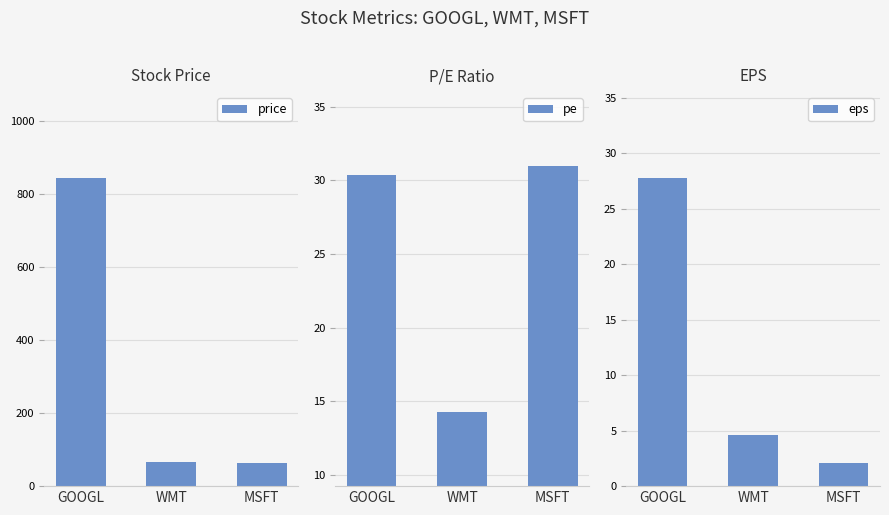

Is it true that eps equals 4.6 at WMT?

True